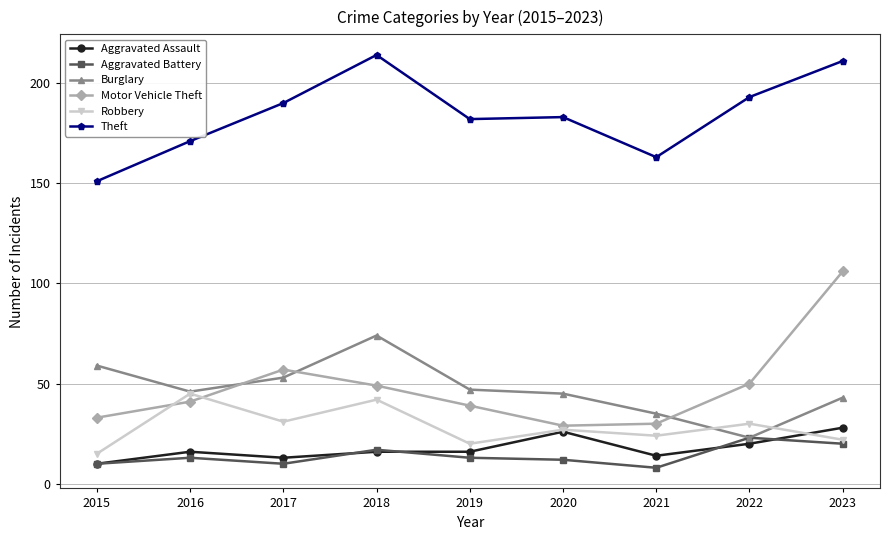

What is the sum of the Aggravated Assault values at 2017 and 2022?

33